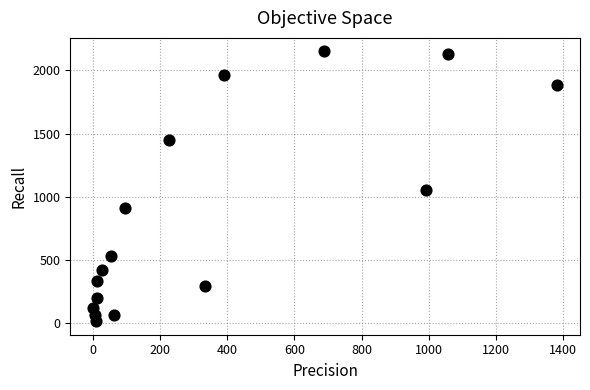

What Y value in the scatter plot is closest to 1083?

1053